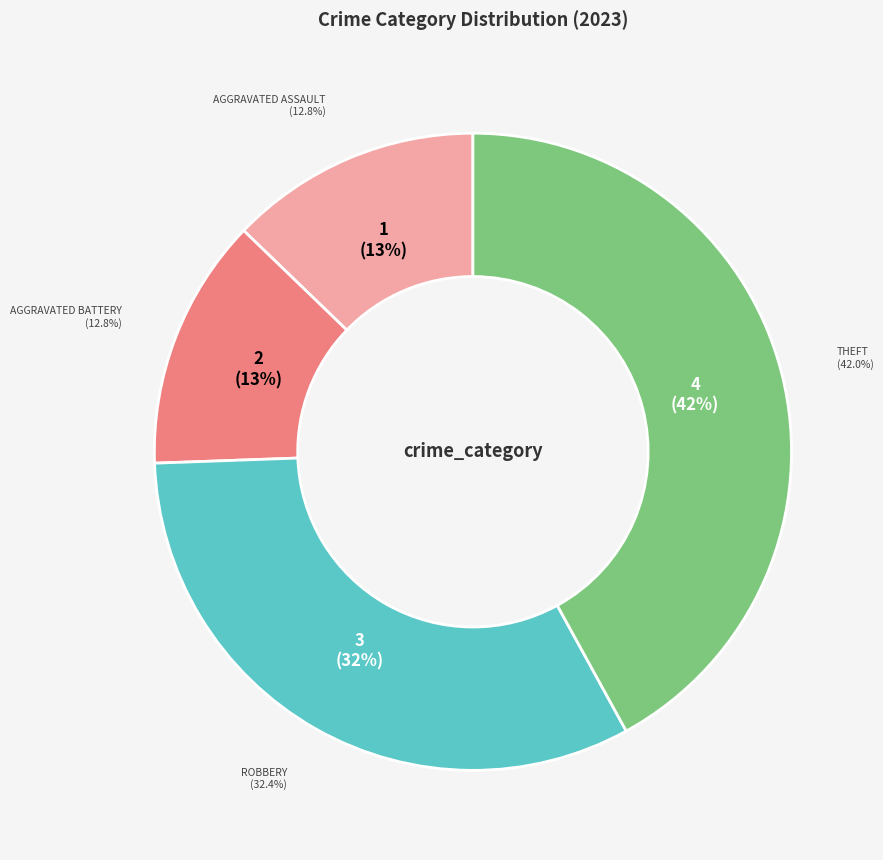

True or false: Aggravated Assault accounts for 8% of the total.

False